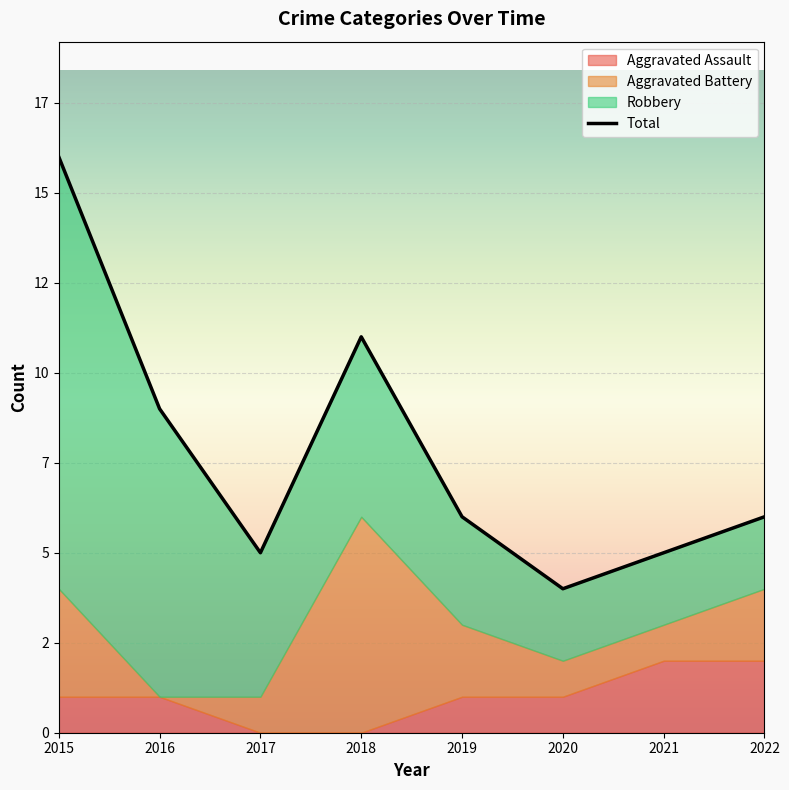

What is the difference between the values at 2015 and 2019?

10